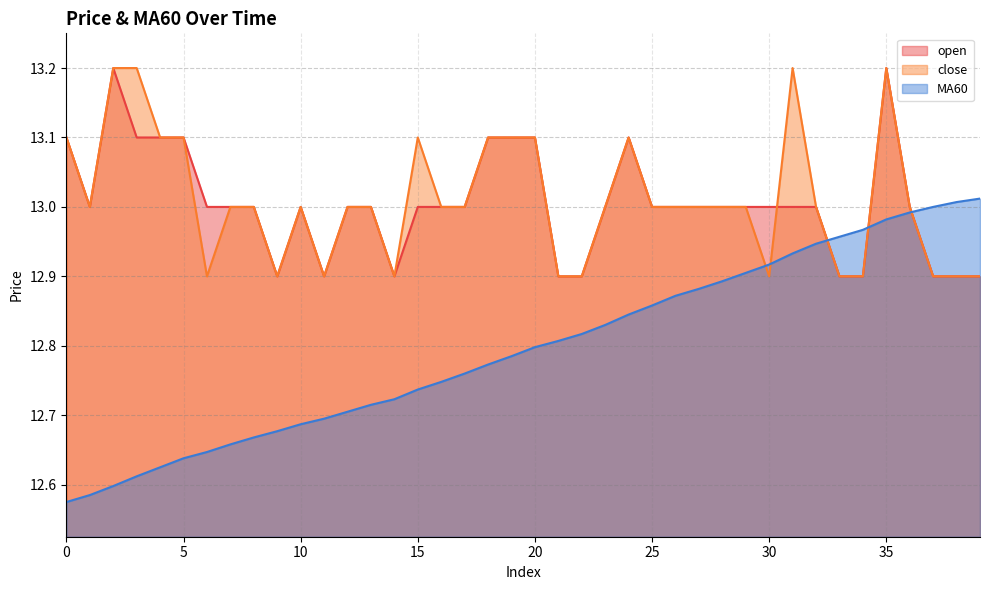

Reading left to right, transcribe all the data shown in this chart.

open: 0=13.1	1=13.0	2=13.2	3=13.1	4=13.1	5=13.1	6=13.0	7=13.0	8=13.0	9=12.9	10=13.0	11=12.9	12=13.0	13=13.0	14=12.9	15=13.0	16=13.0	17=13.0	18=13.1	19=13.1	20=13.1	21=12.9	22=12.9	23=13.0	24=13.1	25=13.0	26=13.0	27=13.0	28=13.0	29=13.0	30=13.0	31=13.0	32=13.0	33=12.9	34=12.9	35=13.2	36=13.0	37=12.9	38=12.9	39=12.9
close: 0=13.1	1=13.0	2=13.2	3=13.2	4=13.1	5=13.1	6=12.9	7=13.0	8=13.0	9=12.9	10=13.0	11=12.9	12=13.0	13=13.0	14=12.9	15=13.1	16=13.0	17=13.0	18=13.1	19=13.1	20=13.1	21=12.9	22=12.9	23=13.0	24=13.1	25=13.0	26=13.0	27=13.0	28=13.0	29=13.0	30=12.9	31=13.2	32=13.0	33=12.9	34=12.9	35=13.2	36=13.0	37=12.9	38=12.9	39=12.9
MA60: 0=12.6	1=12.6	2=12.6	3=12.6	4=12.6	5=12.6	6=12.6	7=12.7	8=12.7	9=12.7	10=12.7	11=12.7	12=12.7	13=12.7	14=12.7	15=12.7	16=12.7	17=12.8	18=12.8	19=12.8	20=12.8	21=12.8	22=12.8	23=12.8	24=12.8	25=12.9	26=12.9	27=12.9	28=12.9	29=12.9	30=12.9	31=12.9	32=12.9	33=13.0	34=13.0	35=13.0	36=13.0	37=13.0	38=13.0	39=13.0